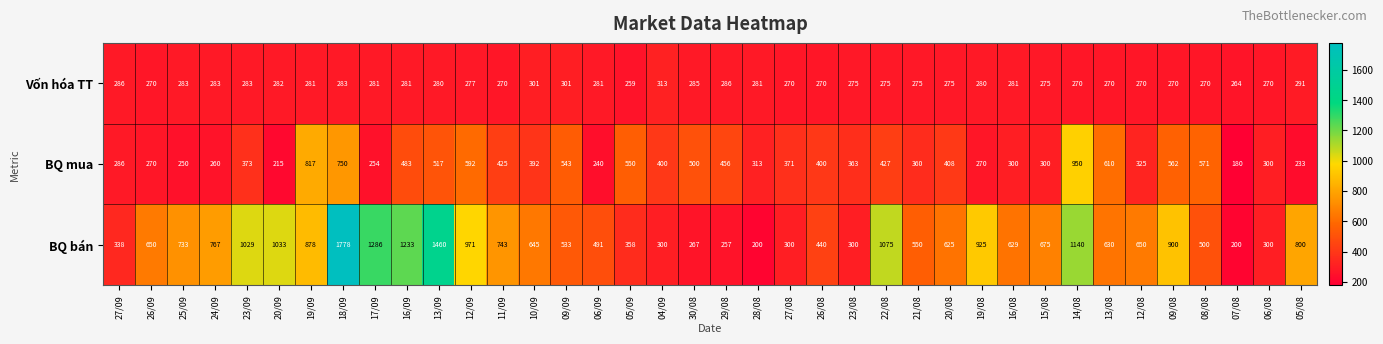

The BQ mua series shows 456 at 29/08. True or false?

True